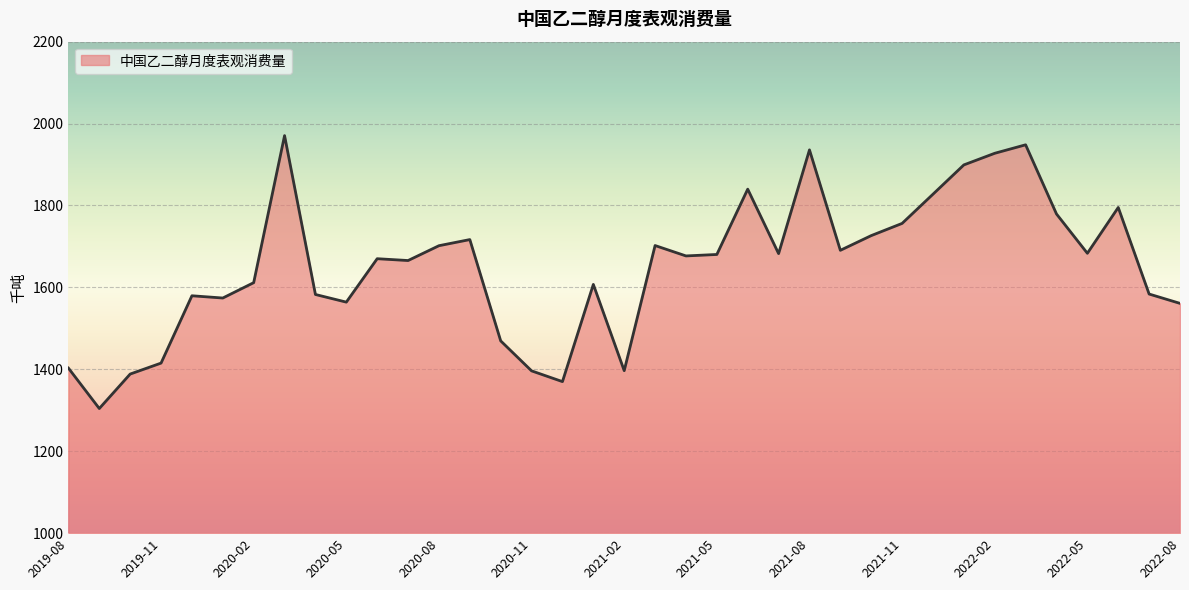

What is the difference between the maximum and minimum values?

666.3